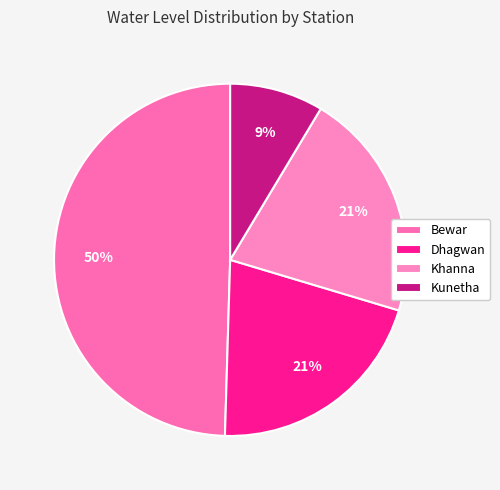

To the nearest percent, what is the difference between the Kunetha and Dhagwan slice percentages?

12%